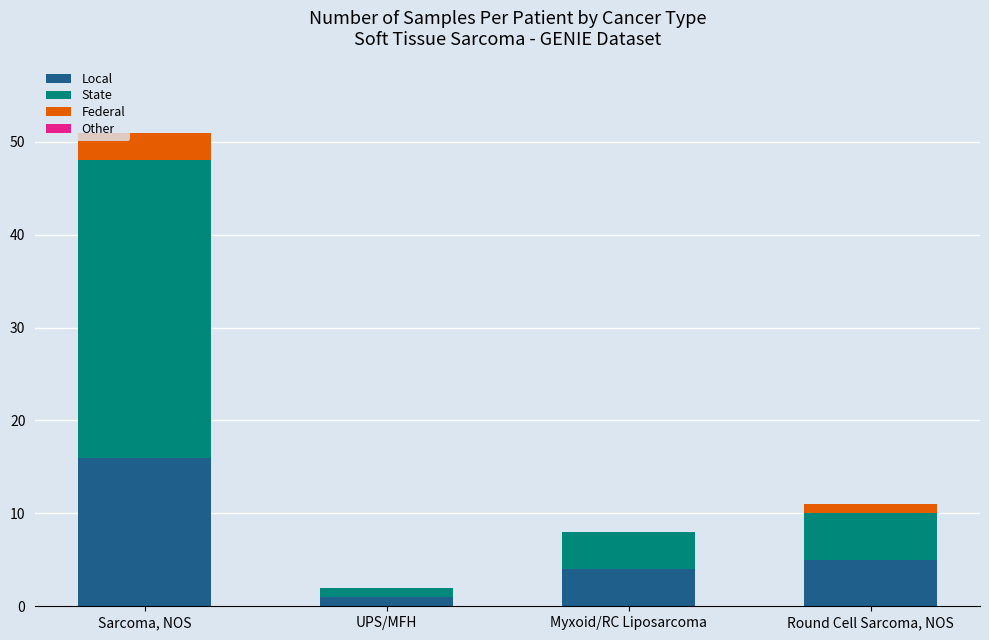

What is the difference between the Local values at UPS/MFH and Sarcoma, NOS?

15